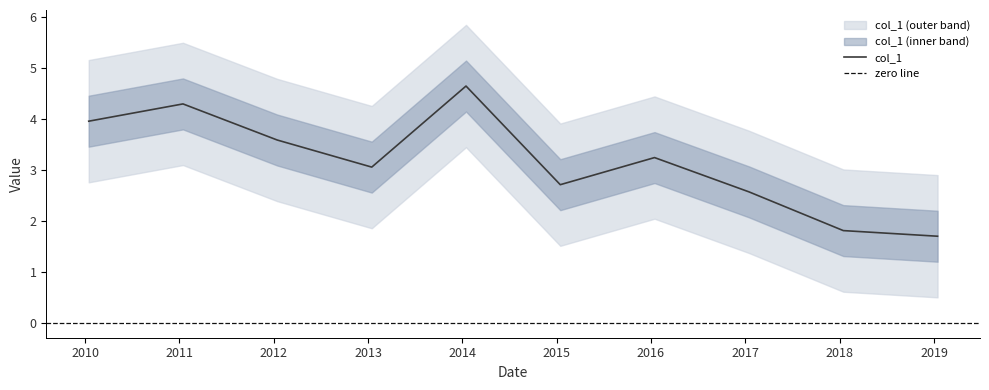

What position from the right is 2018-01-15?

2